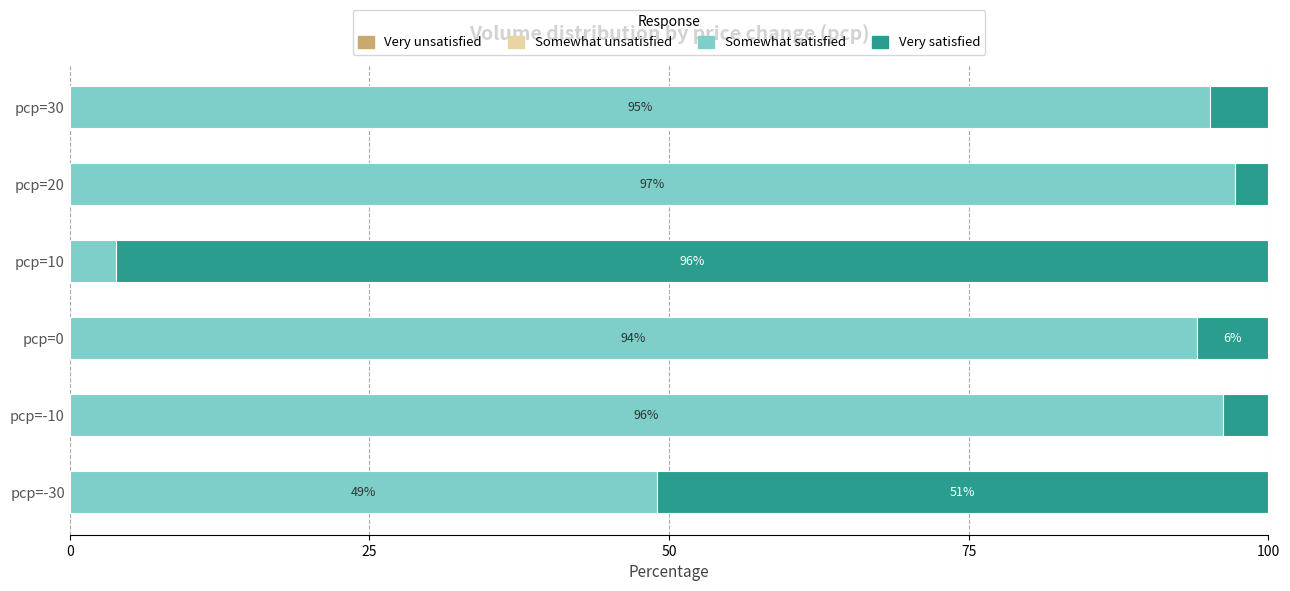

At which label does Somewhat satisfied reach its minimum?

pcp=10